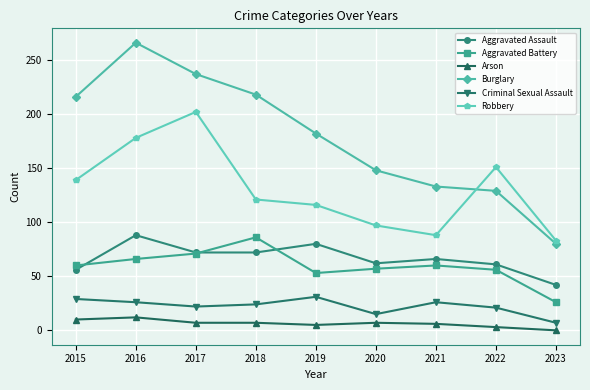

What is the highest value of the Arson series?

12